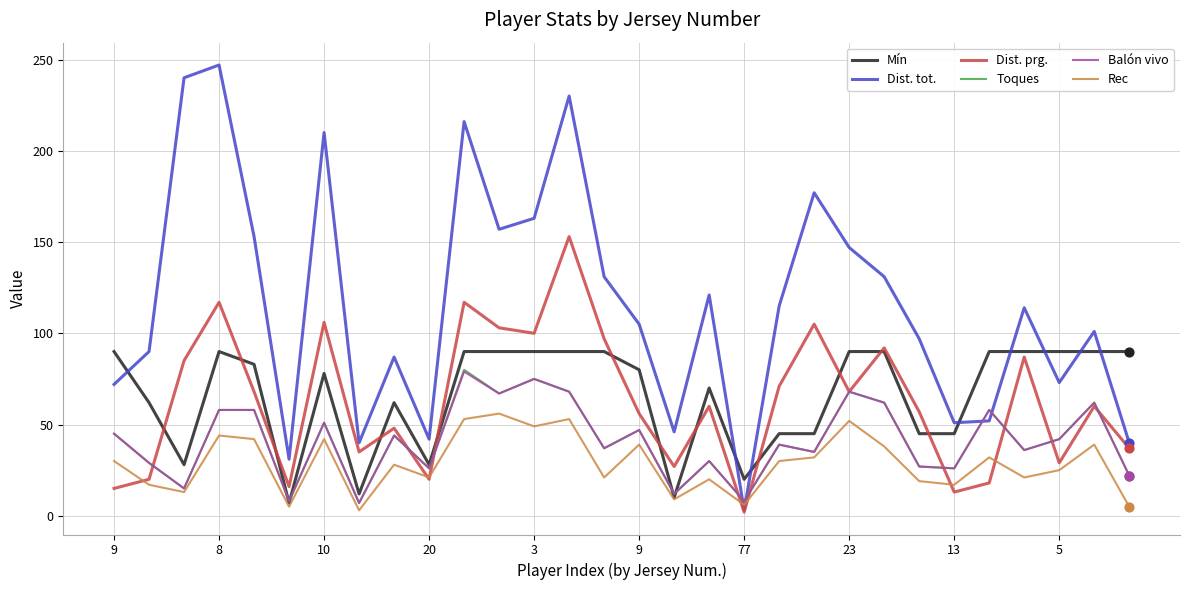

Which series has the widest spread of values?

Dist. tot.